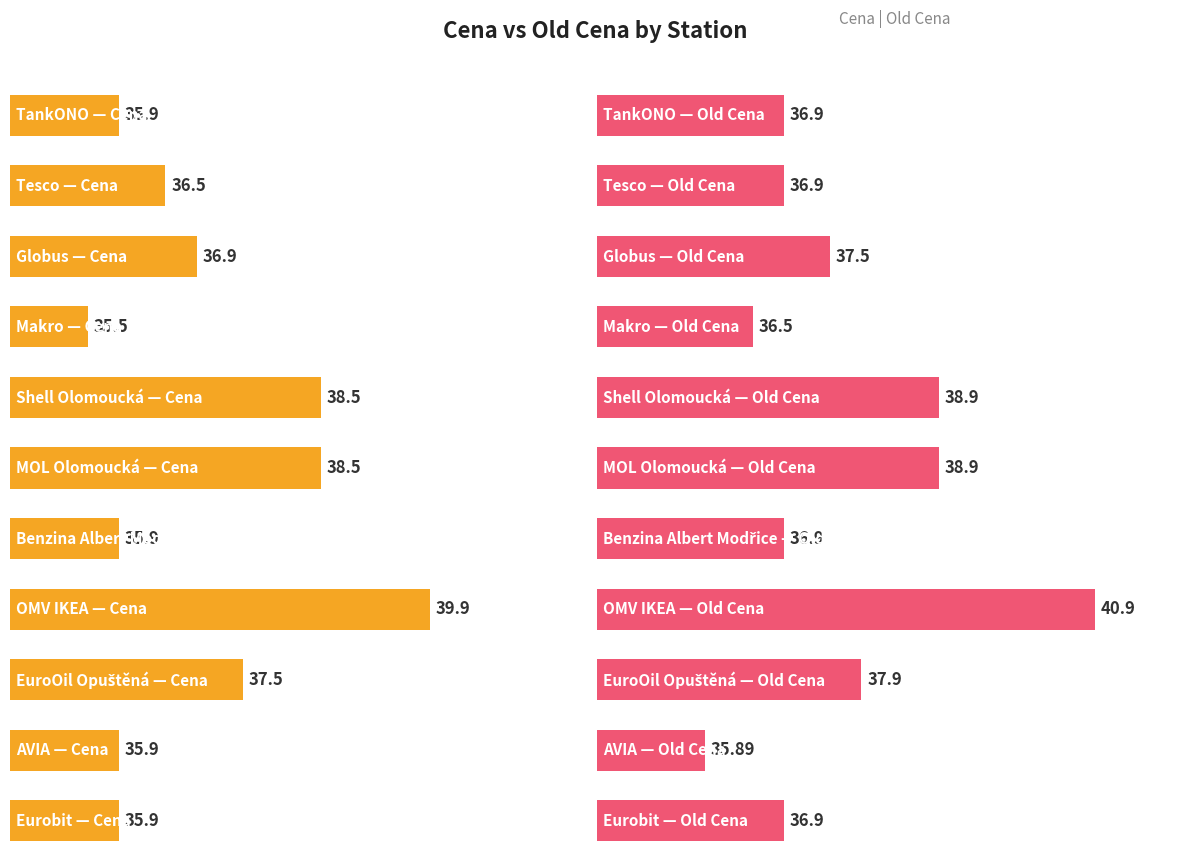

Reading left to right, what are all the values shown in this chart?

Cena: TankONO=35.9	Tesco=36.5	Globus=36.9	Makro=35.5	Shell Olomoucká=38.5	MOL Olomoucká=38.5	Benzina Albert Modřice=35.9	OMV IKEA=39.9	EuroOil Opuštěná=37.5	AVIA=35.9	Eurobit=35.9
Old Cena: TankONO=36.9	Tesco=36.9	Globus=37.5	Makro=36.5	Shell Olomoucká=38.9	MOL Olomoucká=38.9	Benzina Albert Modřice=36.9	OMV IKEA=40.9	EuroOil Opuštěná=37.9	AVIA=35.9	Eurobit=36.9